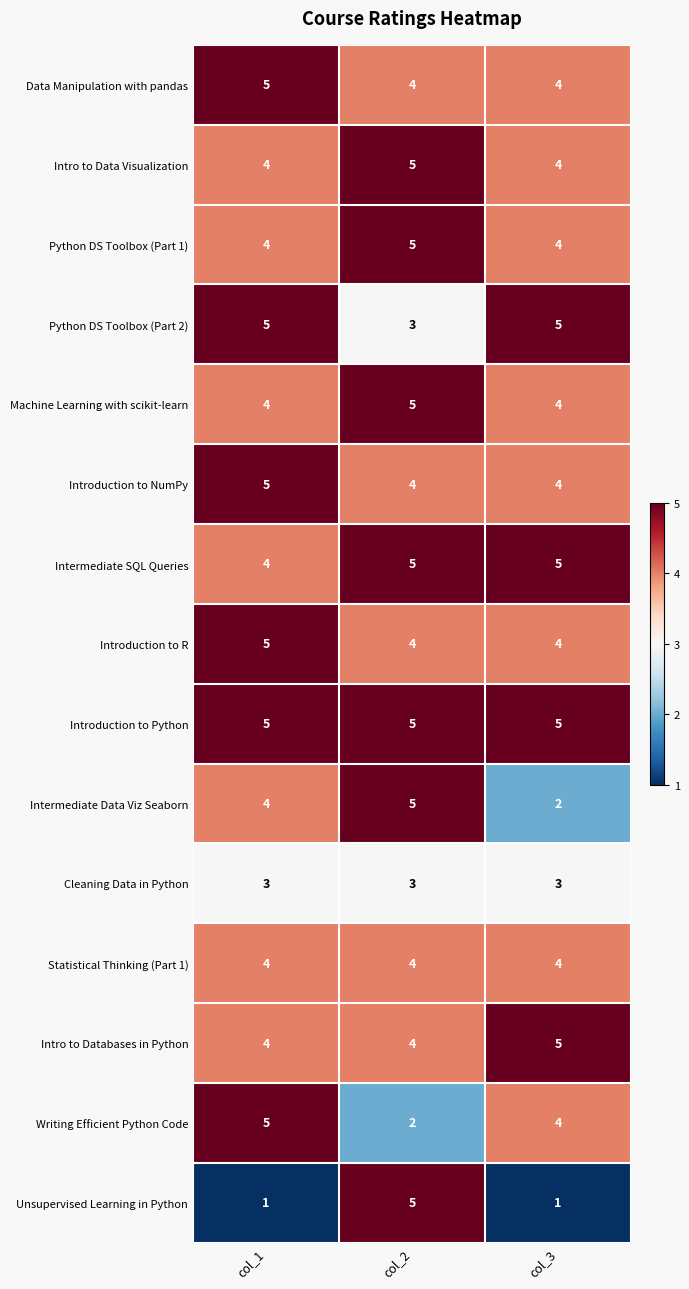

What is the difference between the highest and lowest values at col_2?

3